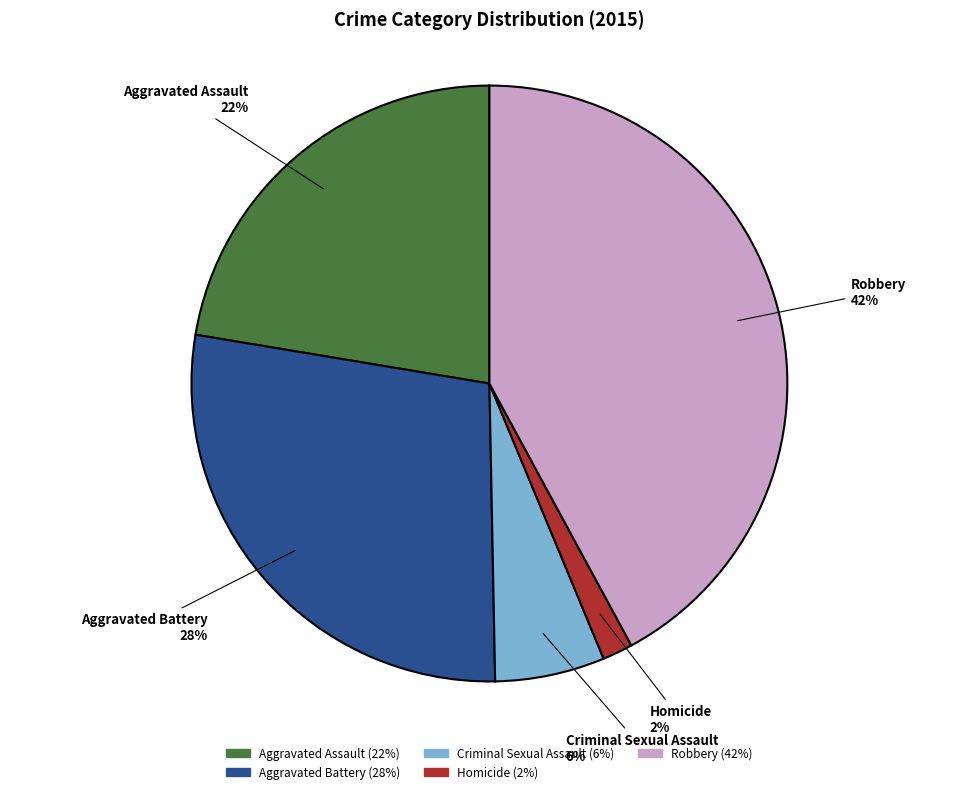

Does Criminal Sexual Assault represent more than half of the total?

No